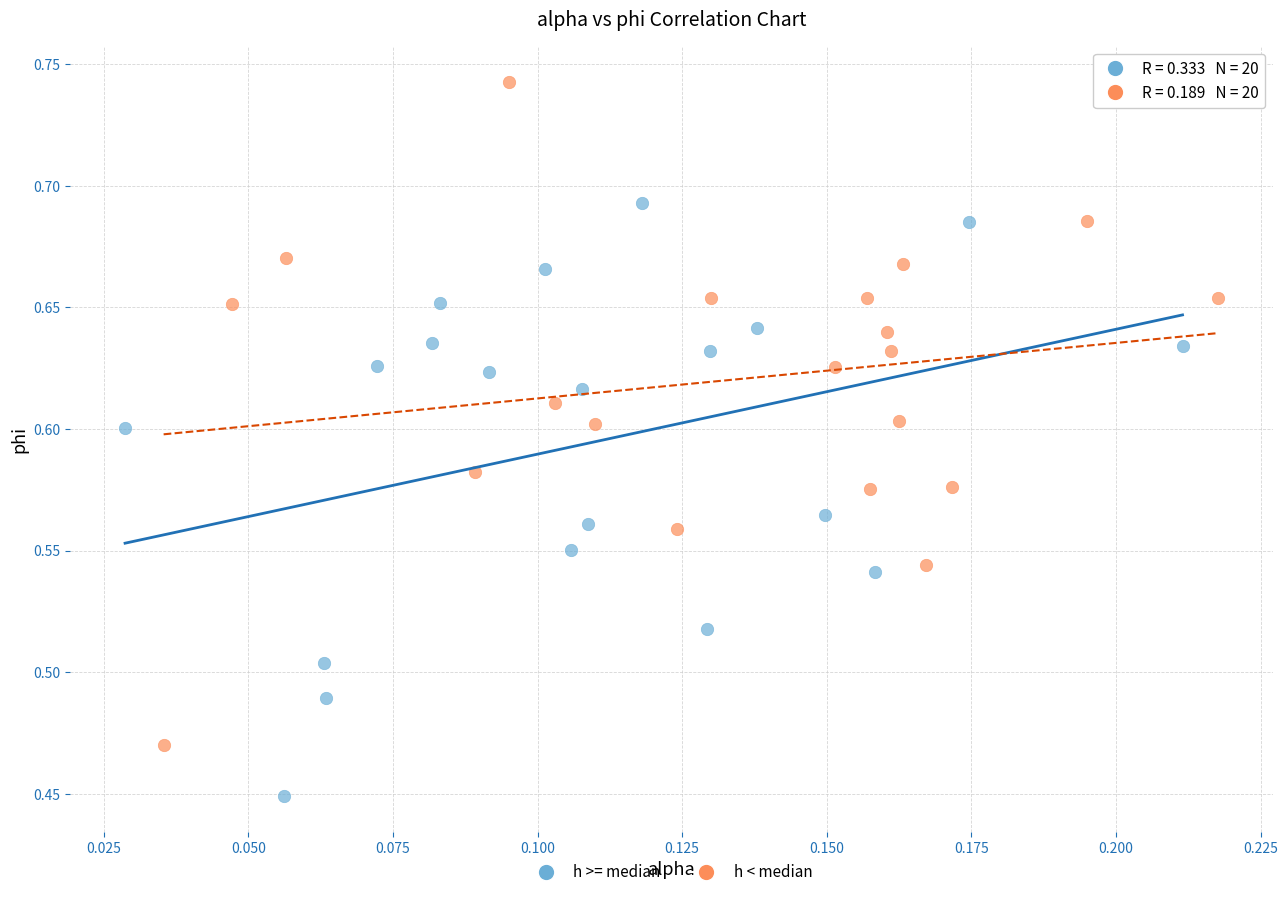

Which series reaches the minimum Y coordinate?

h >= median